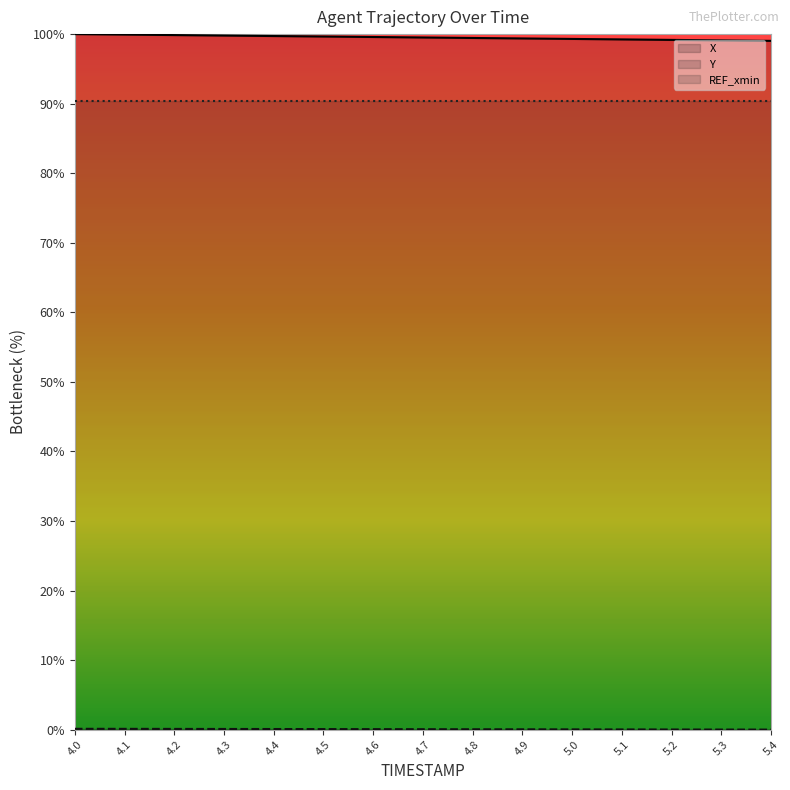

How many values in the Y series exceed 0?

14